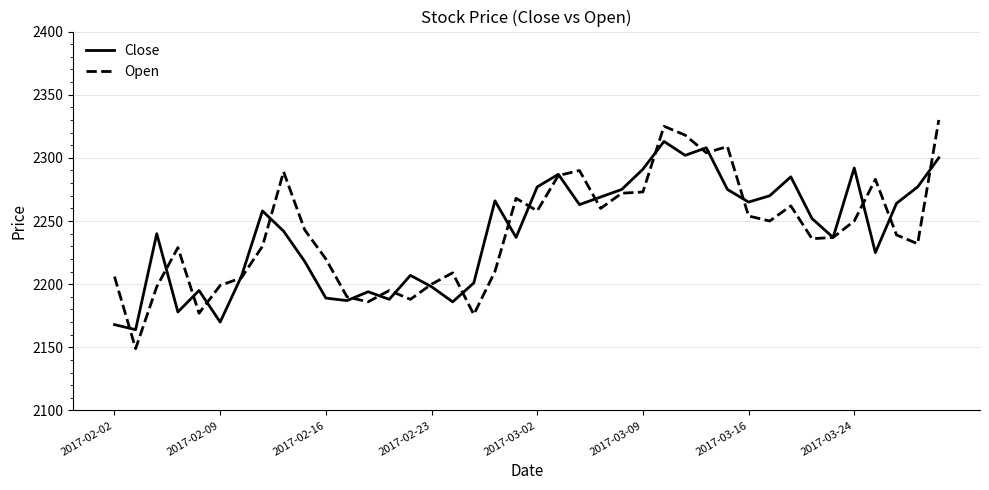

Which series has the widest spread of values?

Open